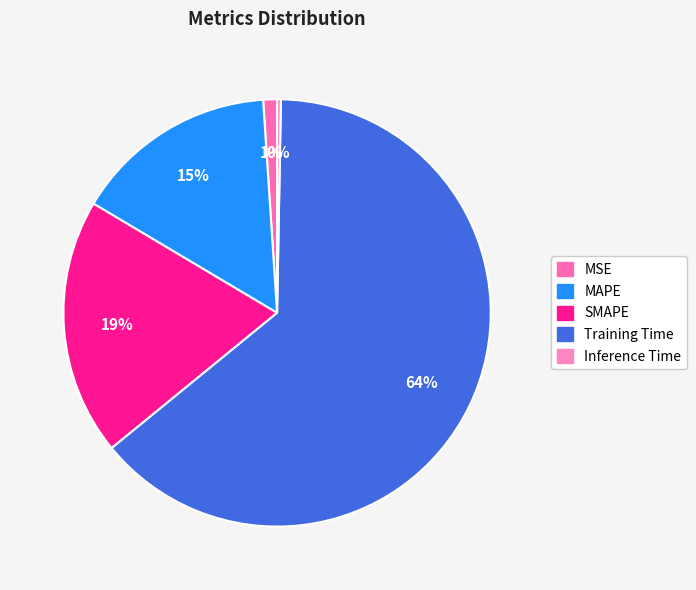

Which slice is the largest?

Training Time